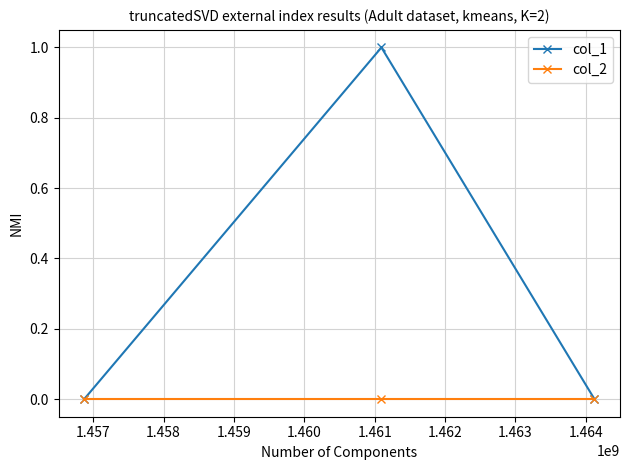

How many series are shown in this chart?

2